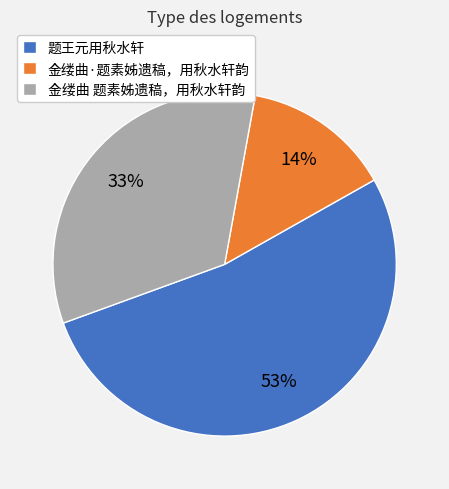

How many segments does this pie chart have?

3